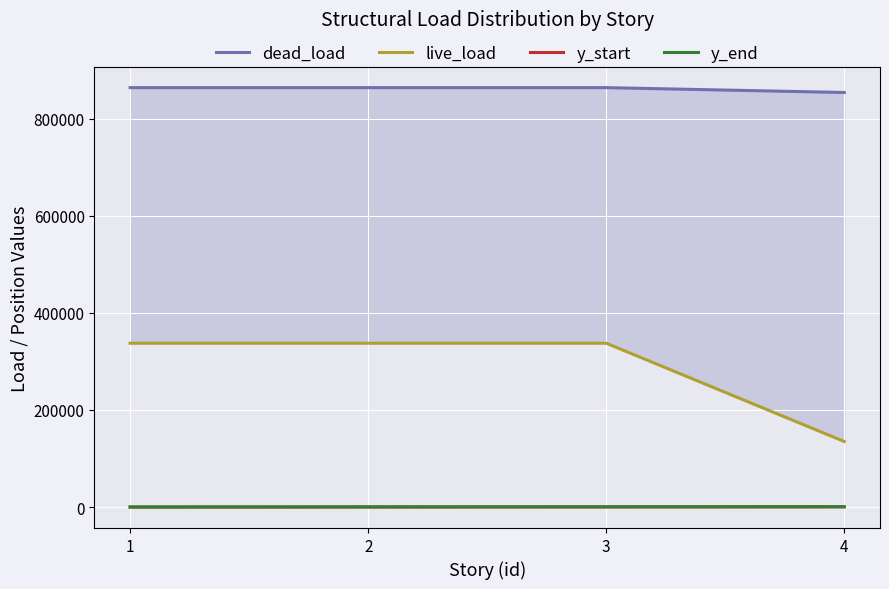

What is the difference between the second highest and minimum values in the y_end series?

312